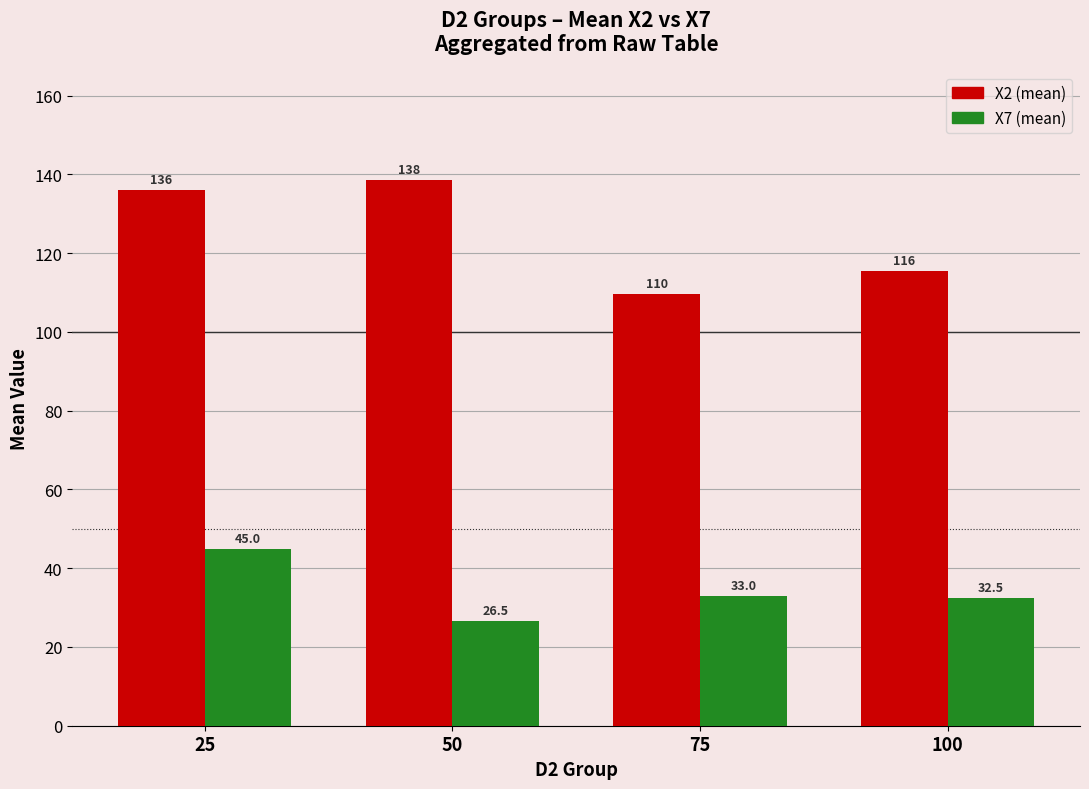

What is the spread (max minus min) of values at 50?

112.0